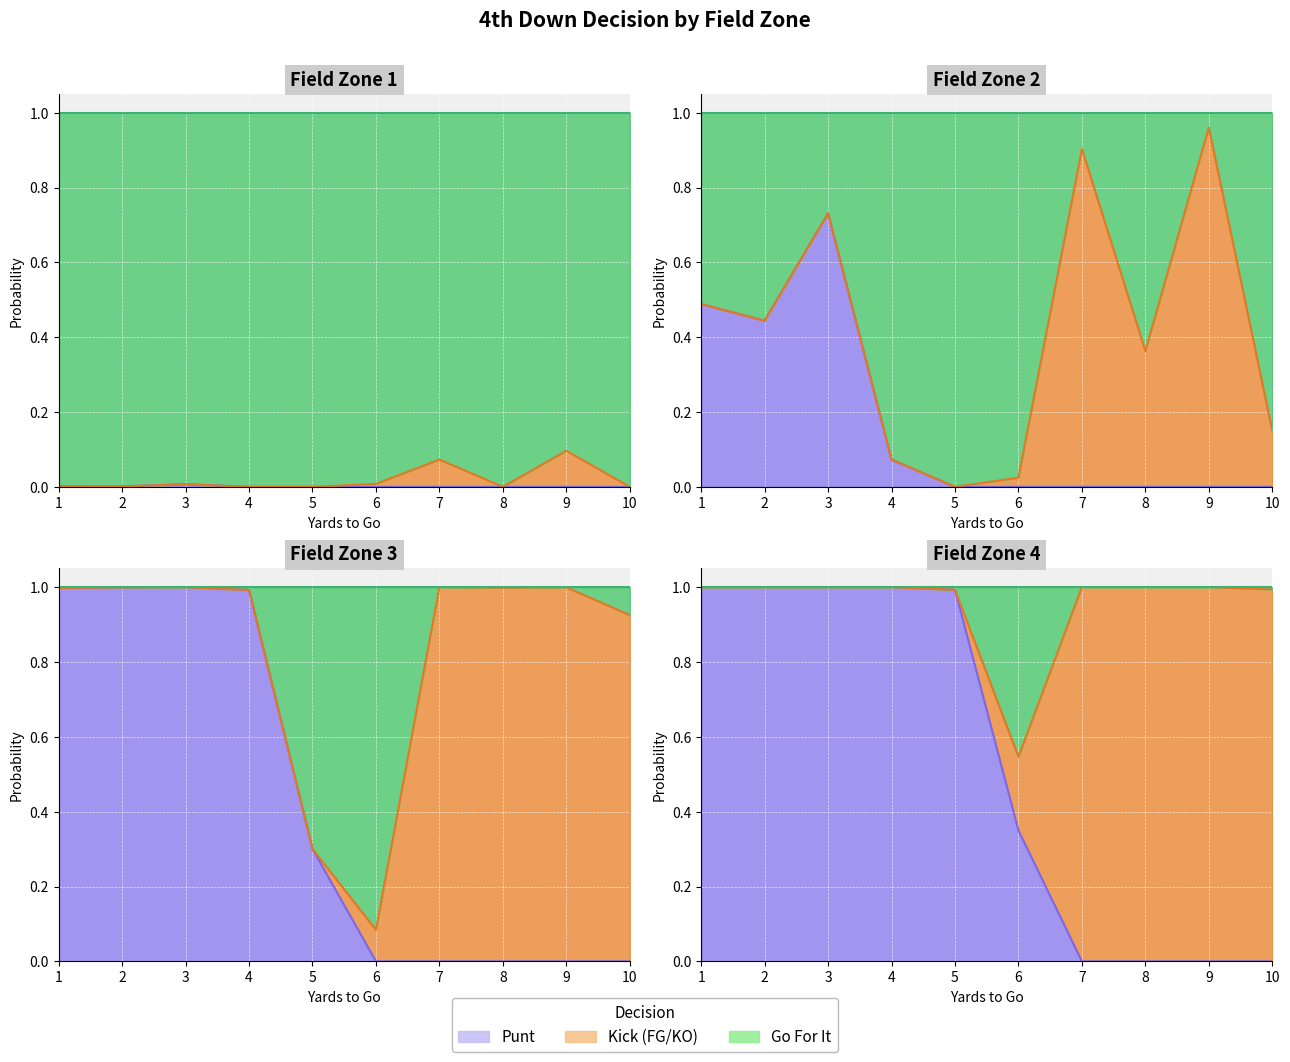

At which category is the sum across all series the highest?

1